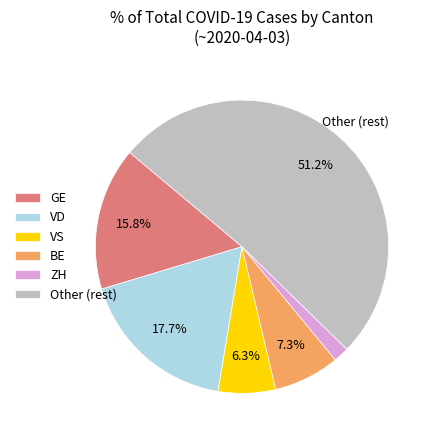

Is there any slice that represents more than half of the pie?

Yes